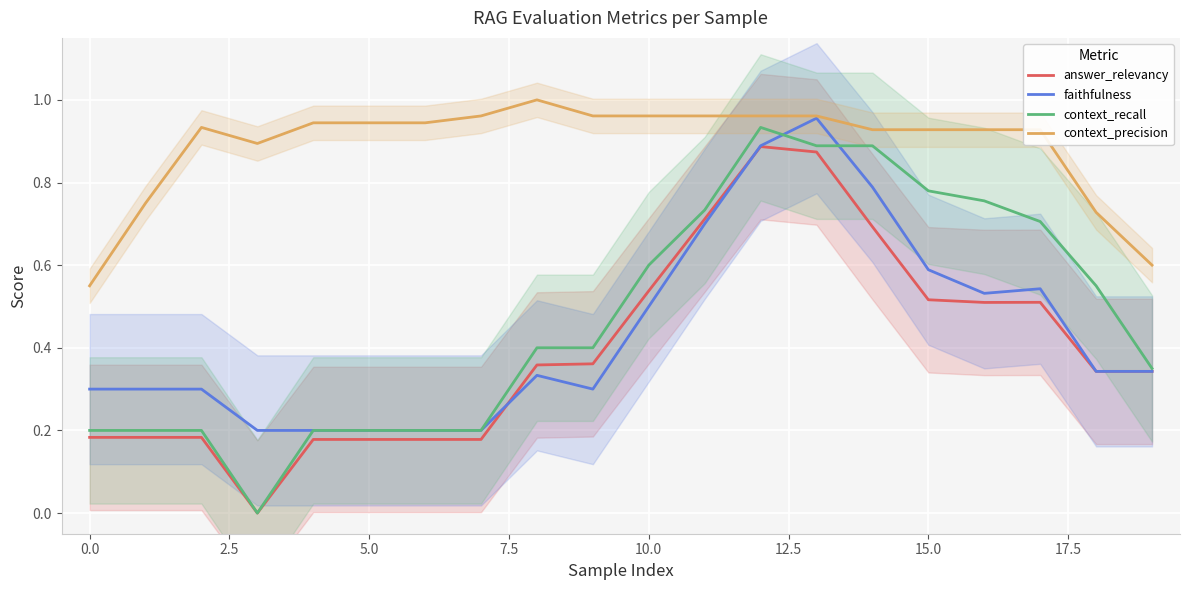

What is the label of the 10th point from the right?

10